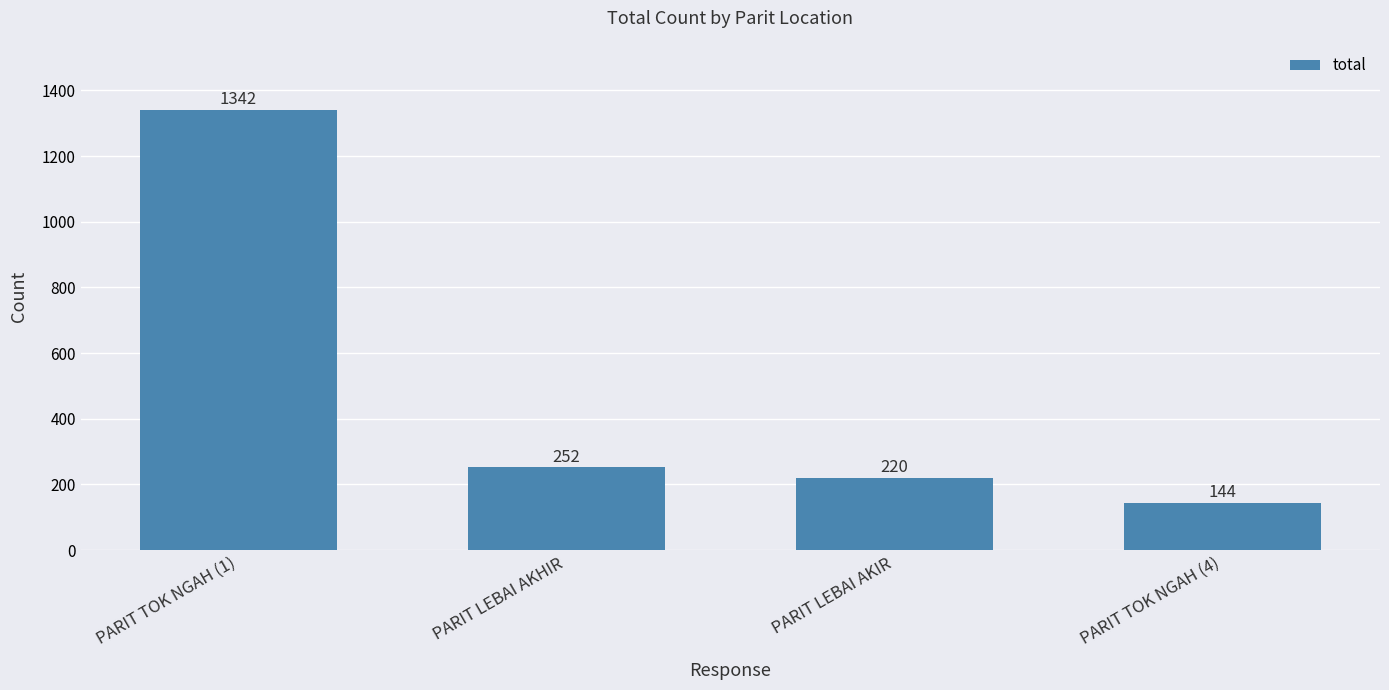

What is the difference between the maximum and minimum values?

1198